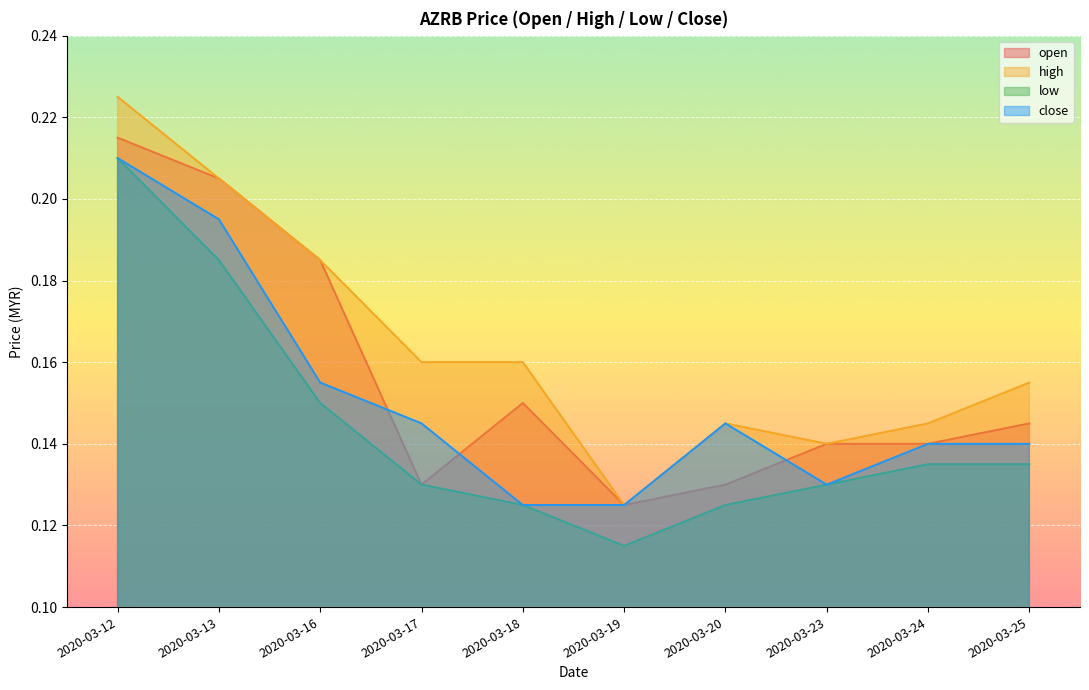

True or false: open and low cross at least once.

False